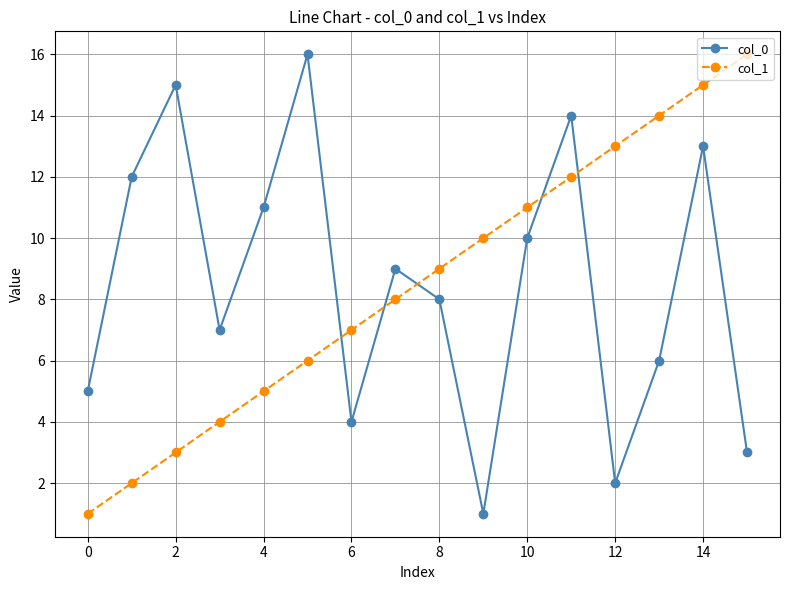

After their last crossing, which series has the higher values: col_0 or col_1?

col_1